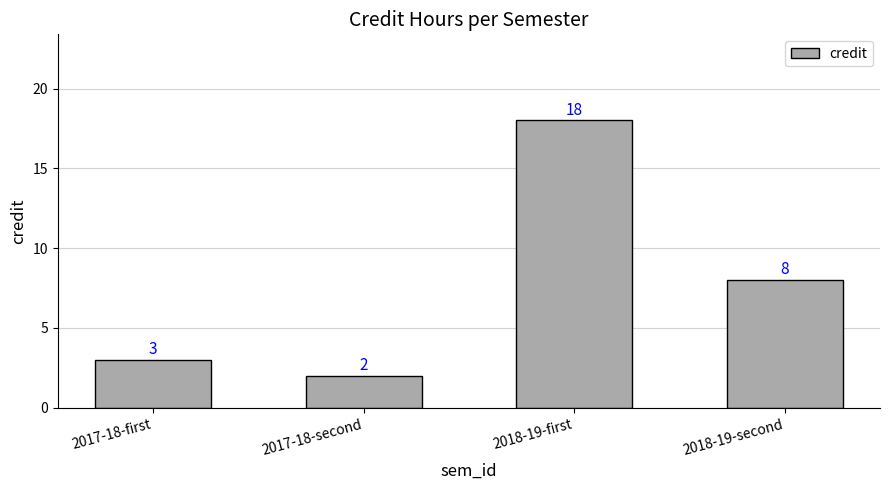

How many categories are shown in the chart?

4